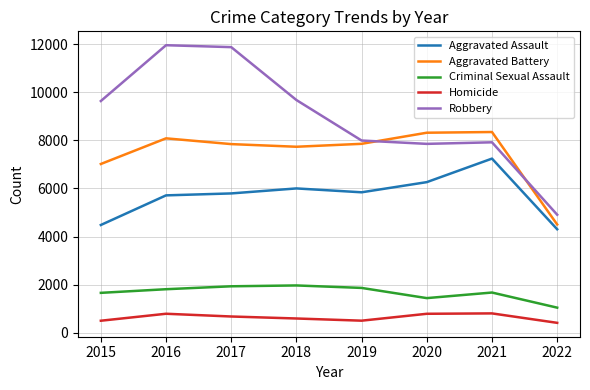

Between 2016 and 2022, which series saw the biggest shift?

Robbery